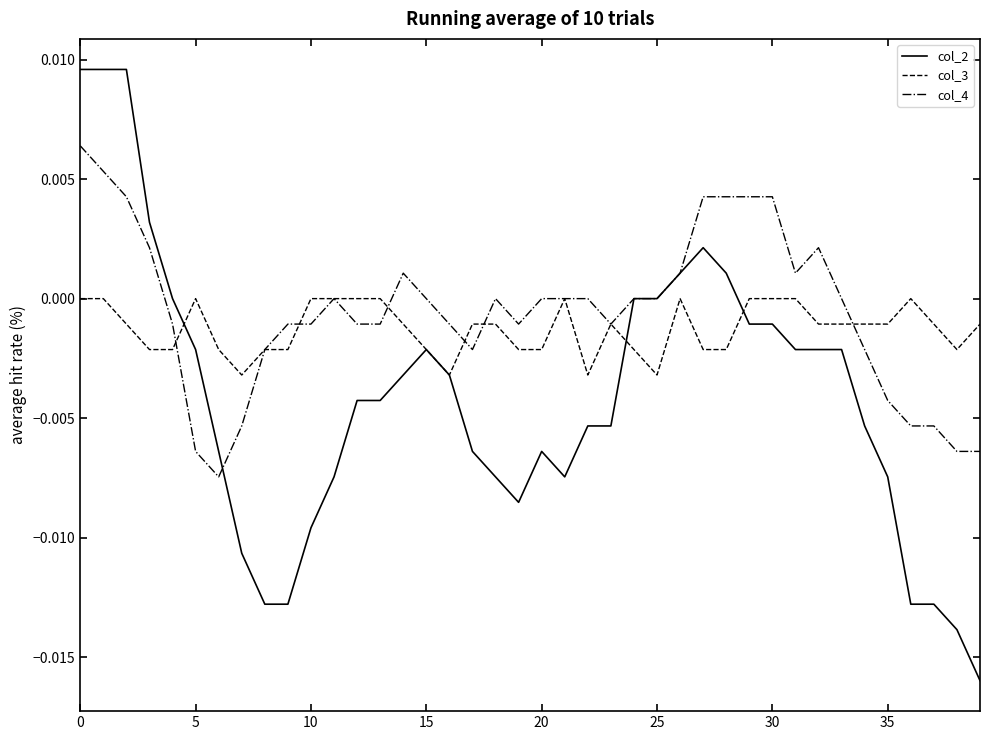

Rank the series by their maximum value, from lowest to highest.

col_3, col_4, col_2